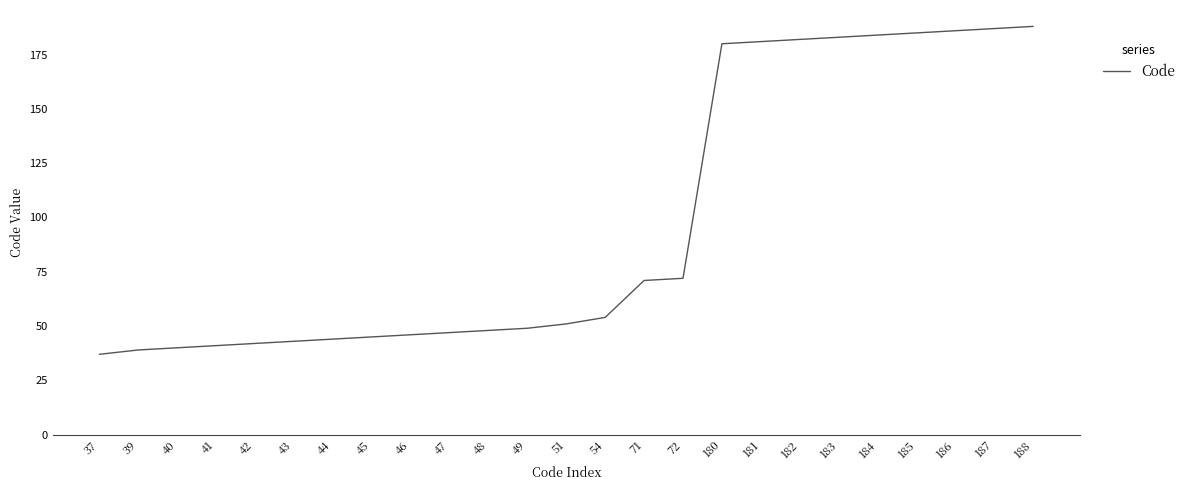

What is the average value?

97